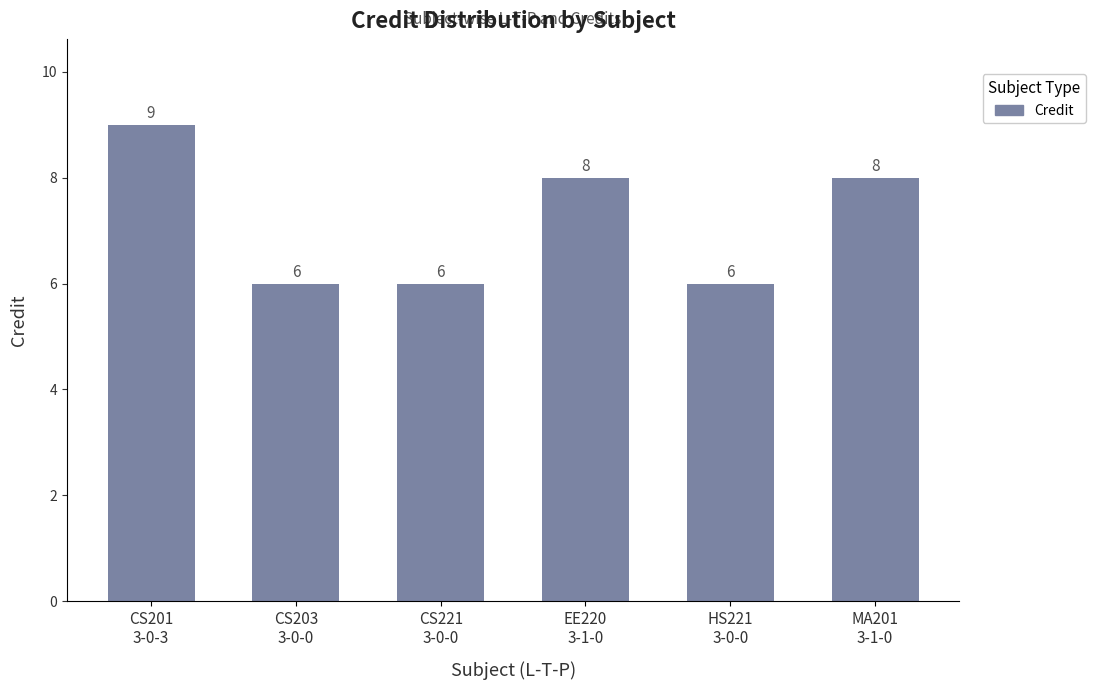

How many data points are less than 8?

3